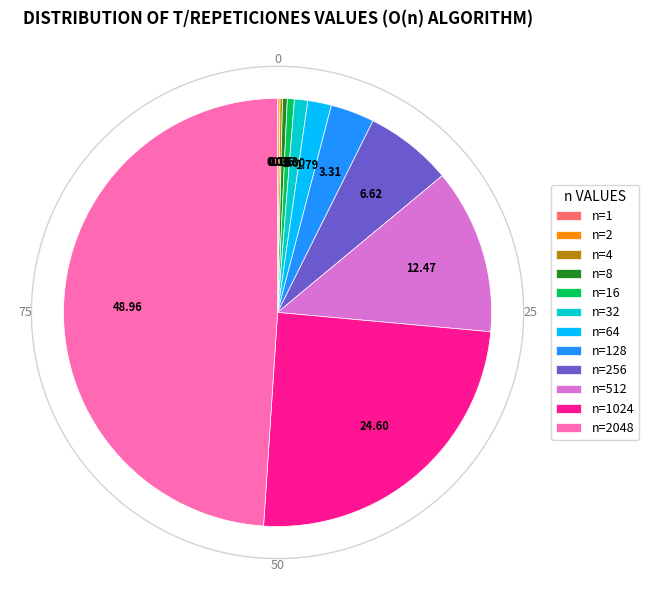

Combined, what portion of the pie is n=256 and n=64?

8.4%